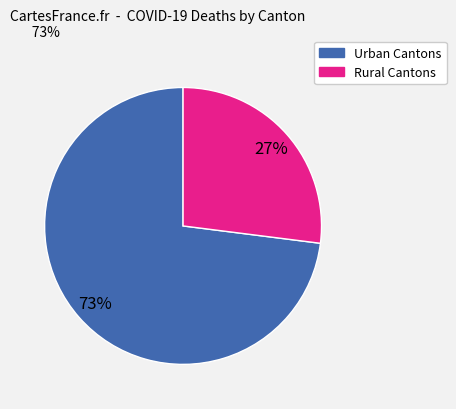

Is there any slice that represents more than half of the pie?

Yes